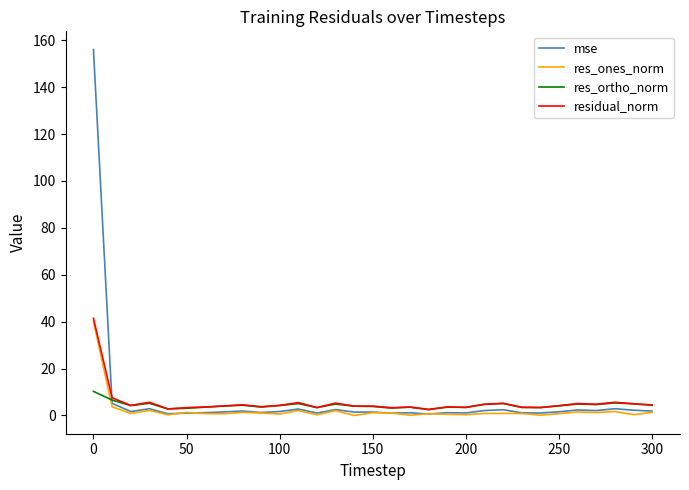

True or false: residual_norm has a value of 4.3 at 100.

True